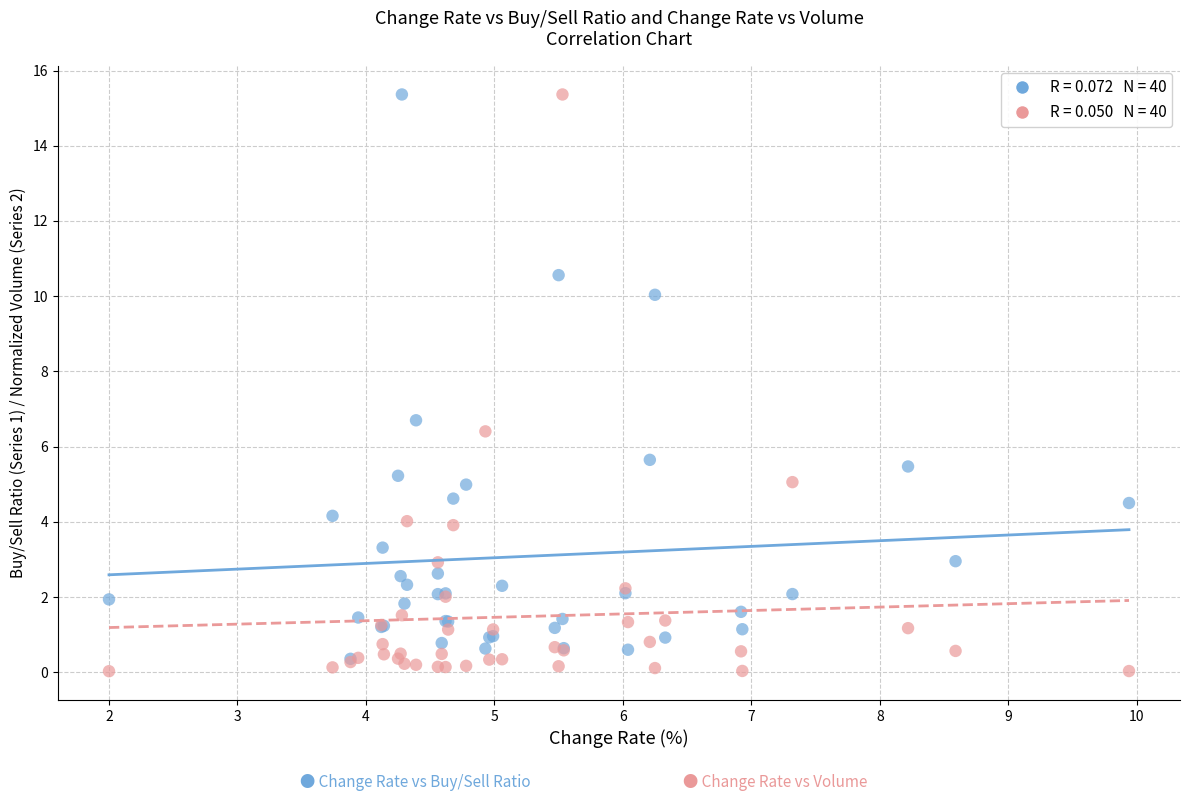

Across all series, what Y value is closest to 7?

6.7